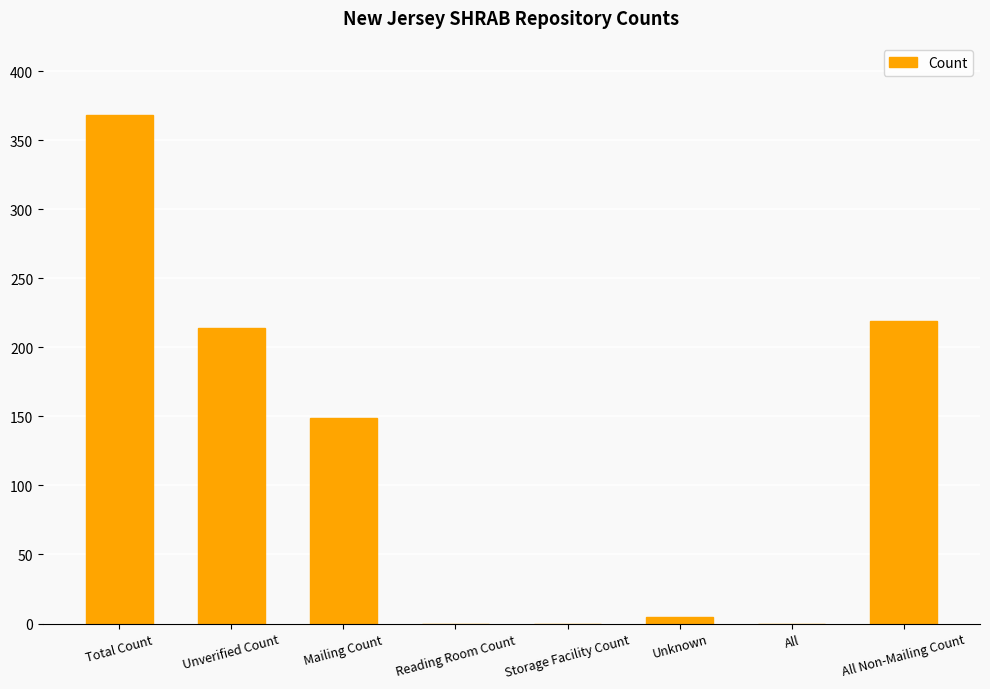

Reading left to right, extract all data points from this chart.

368	214	149	0	0	5	0	219